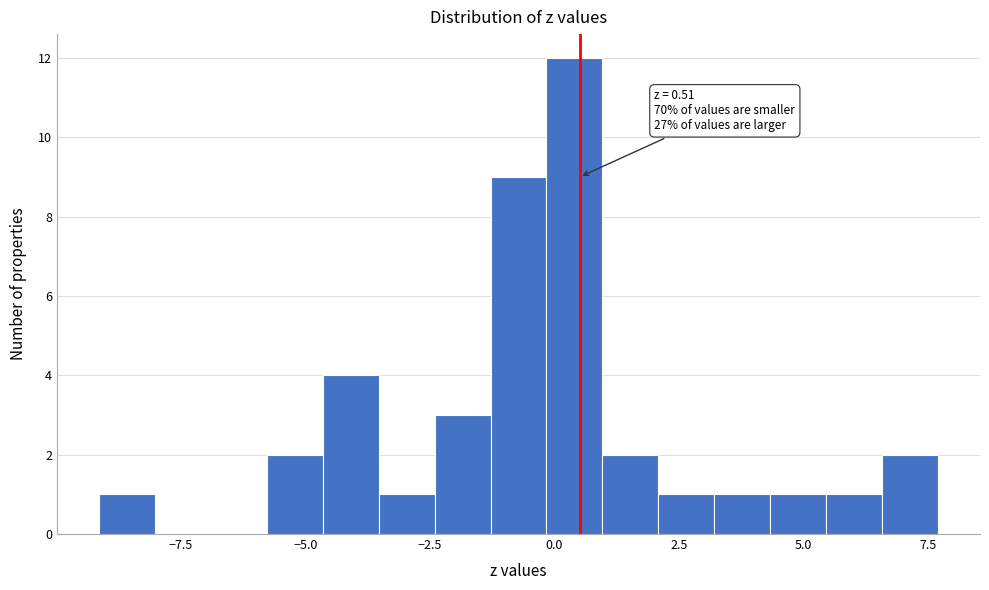

Around what value on the x-axis is the tallest bar? Give the approximate position of its centre, as read against the axis.

0.5